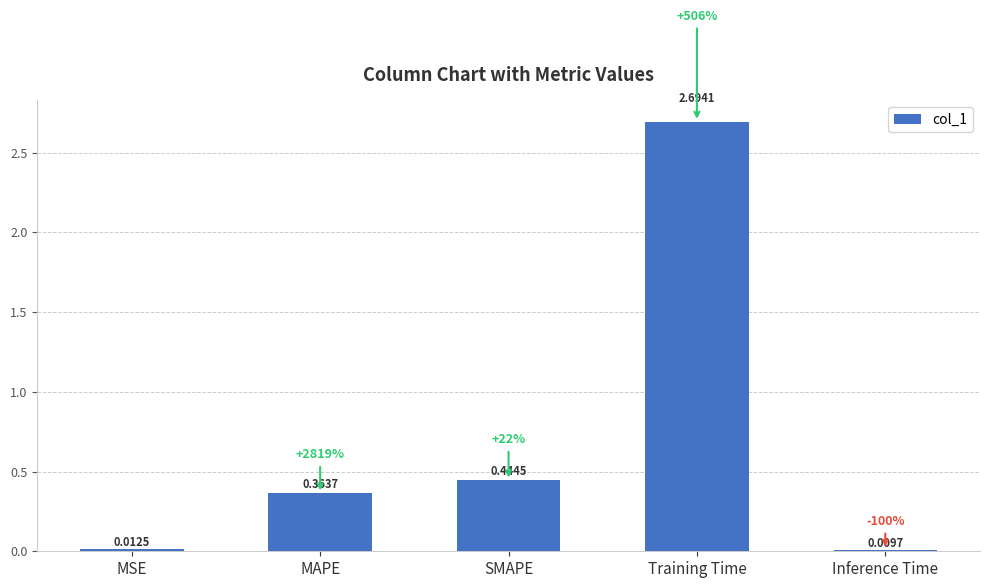

The value at MAPE is 0.2. True or false?

False